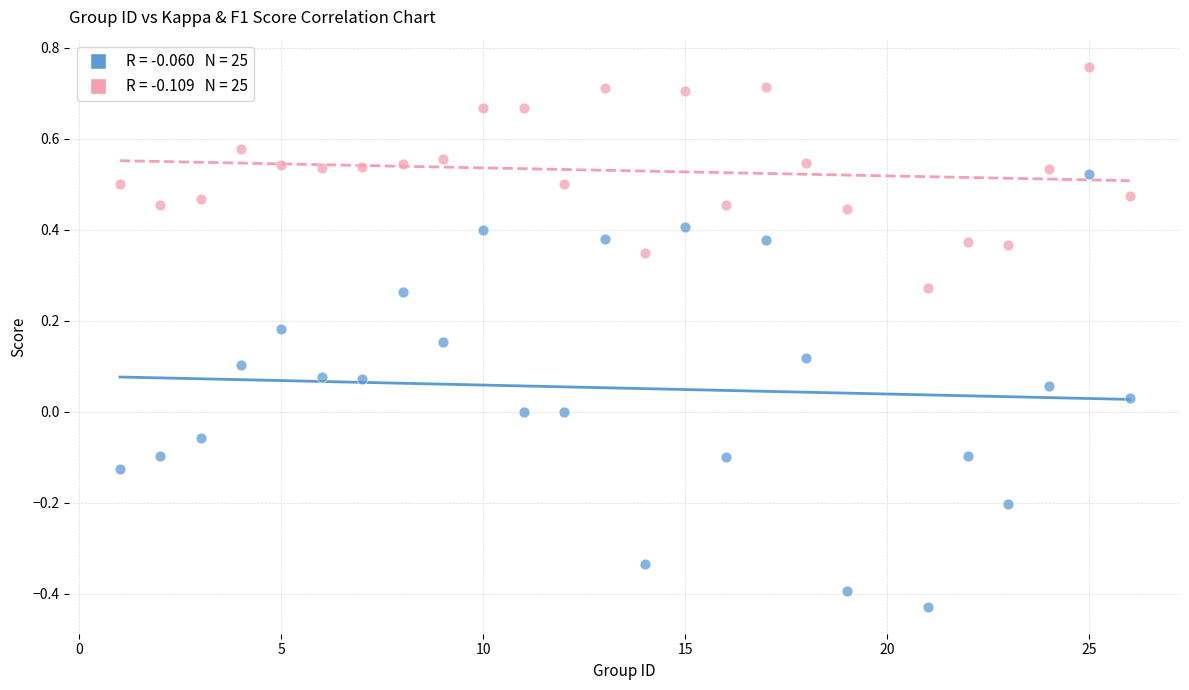

Across all data points, what is the range of X values (max minus min)?

25.0